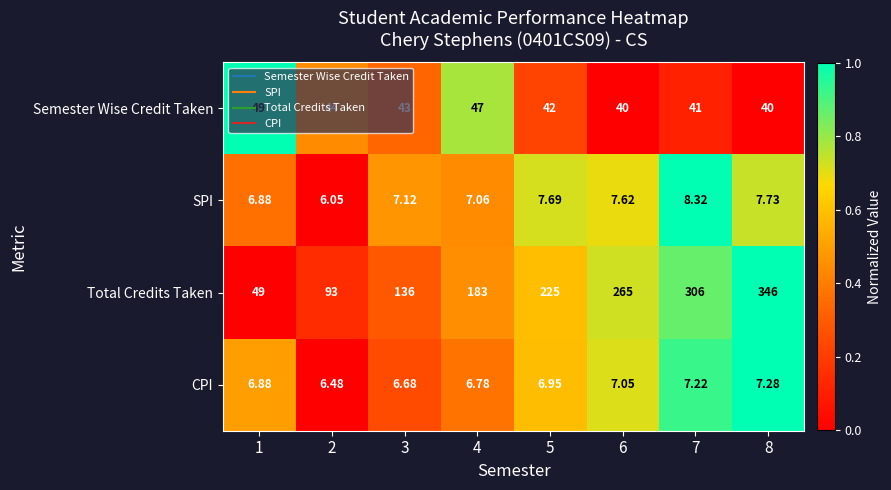

Between 2 and 4, which series saw the biggest shift?

Total Credits Taken